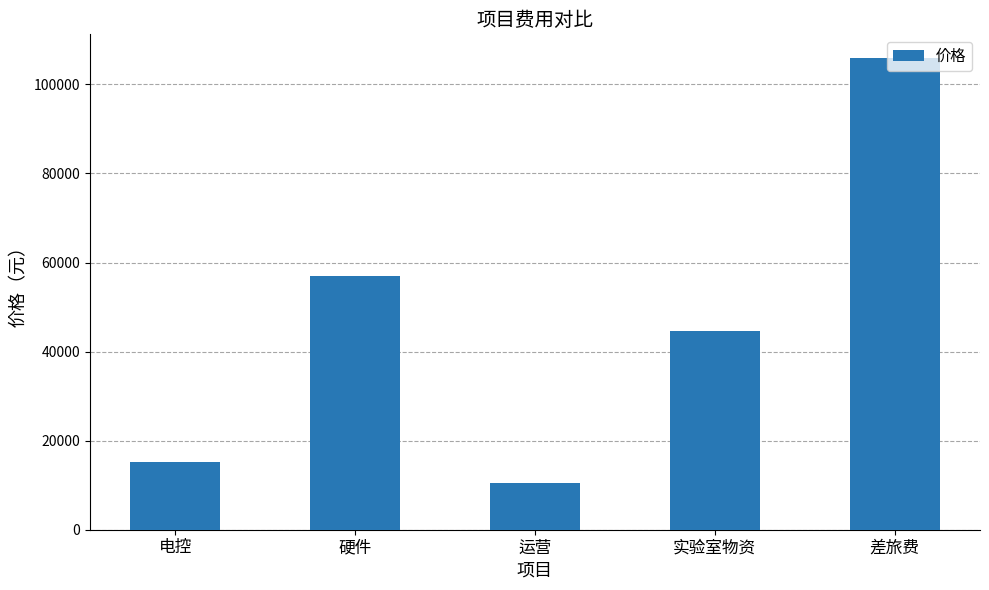

What is the ratio of the value at 电控 to the value at 实验室物资?

0.3